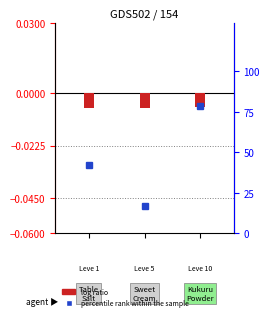

What is the total value across all series at 1?

17.2